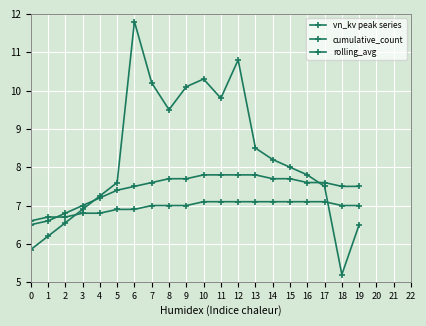

True or false: vn_kv peak series has more than 1 points higher than both neighbors.

True